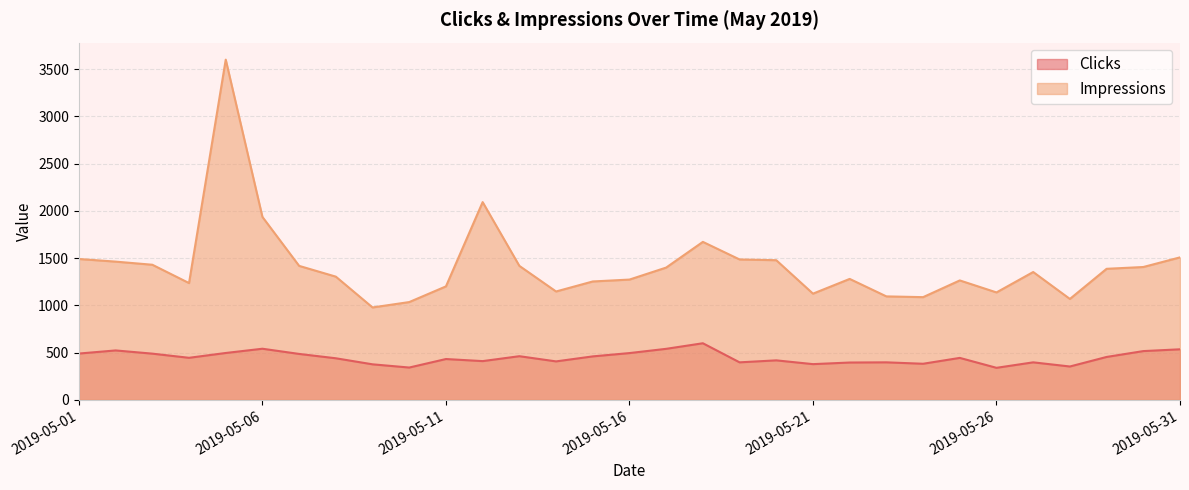

Which series has the widest spread of values?

Impressions